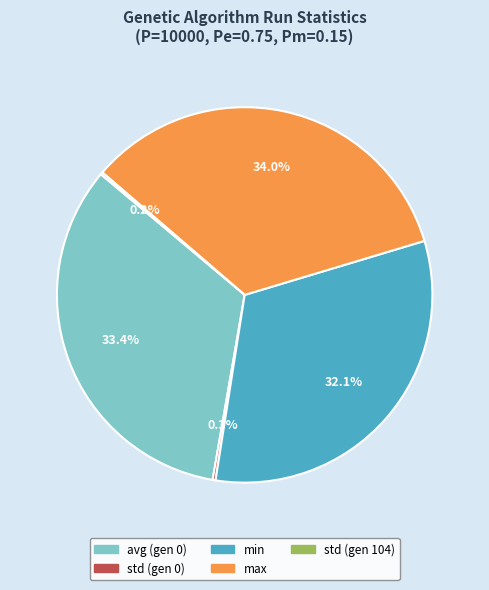

How much of the chart is everything except min?

67.9%